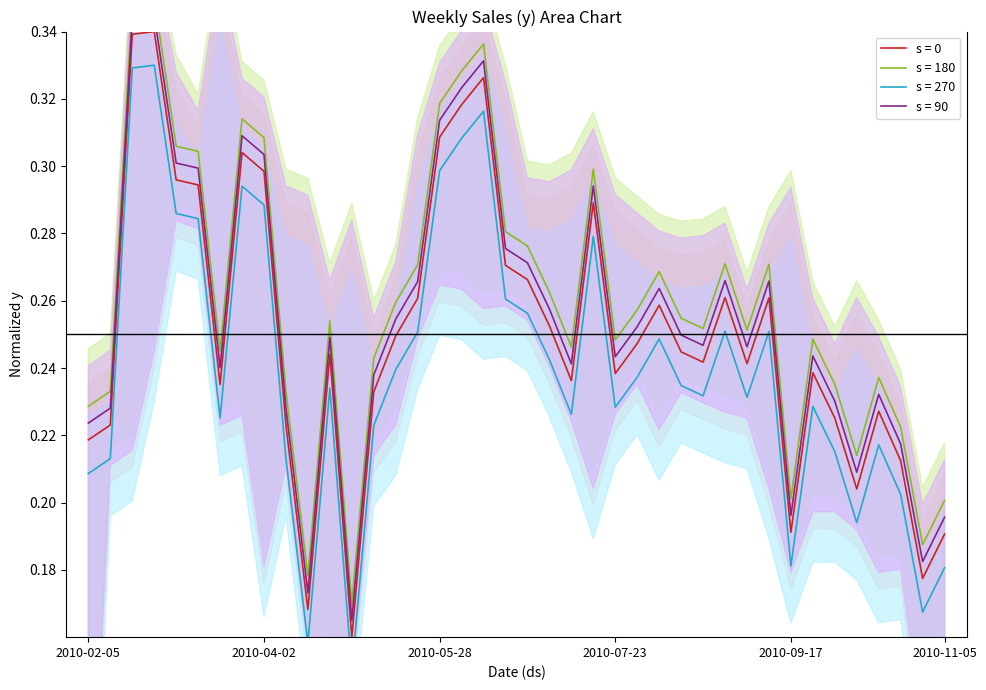

What is the label of the 28th point from the left?

2010-08-13